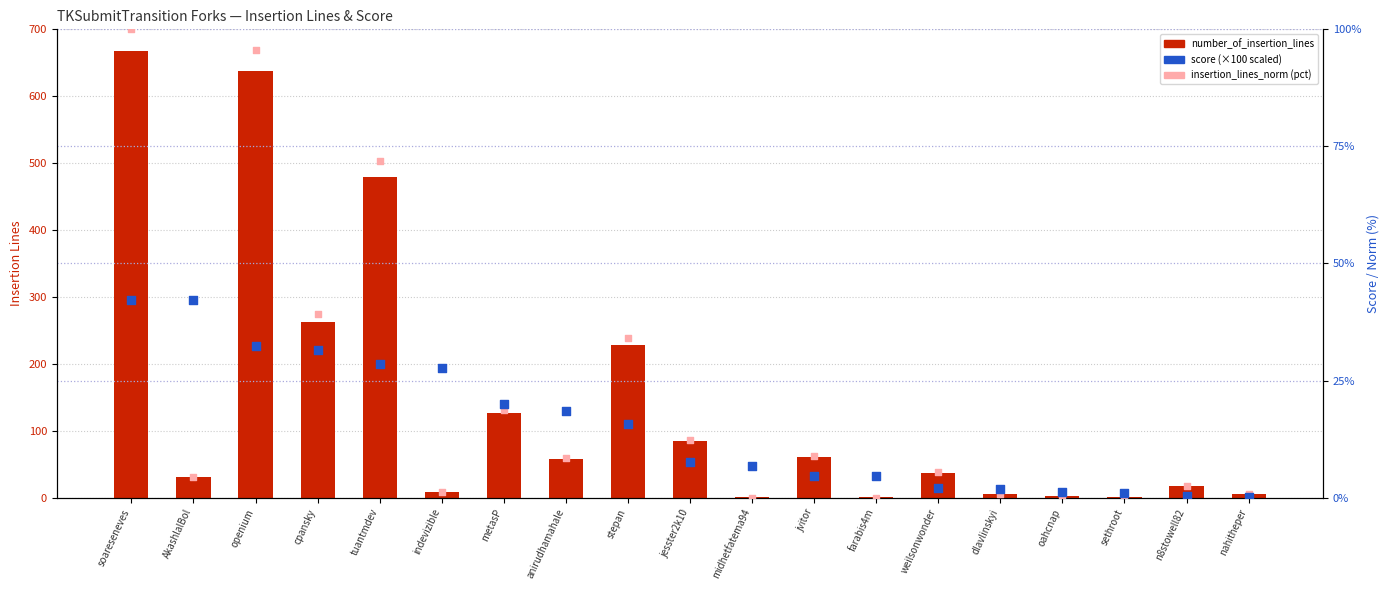

Which series has the largest Y range (max minus min)?

number_of_insertion_lines